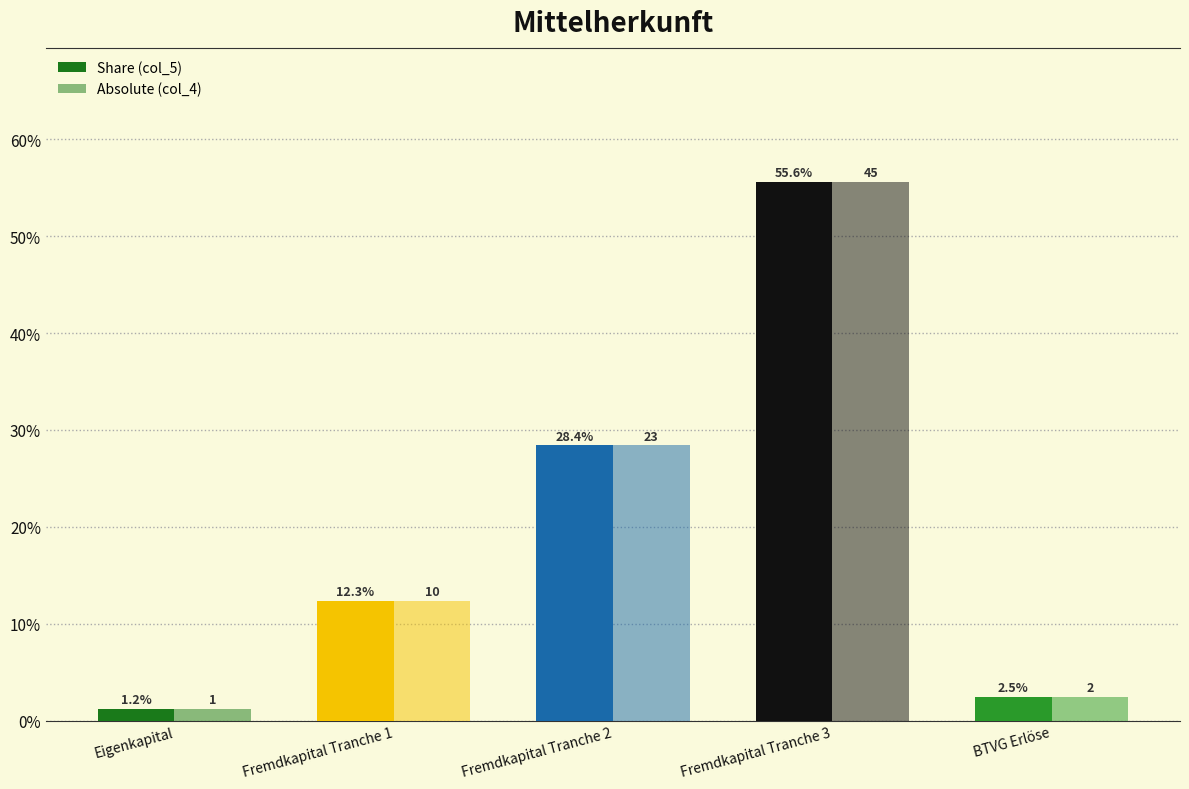

Between Fremdkapital Tranche 3 and BTVG Erlöse, which is larger?

Fremdkapital Tranche 3